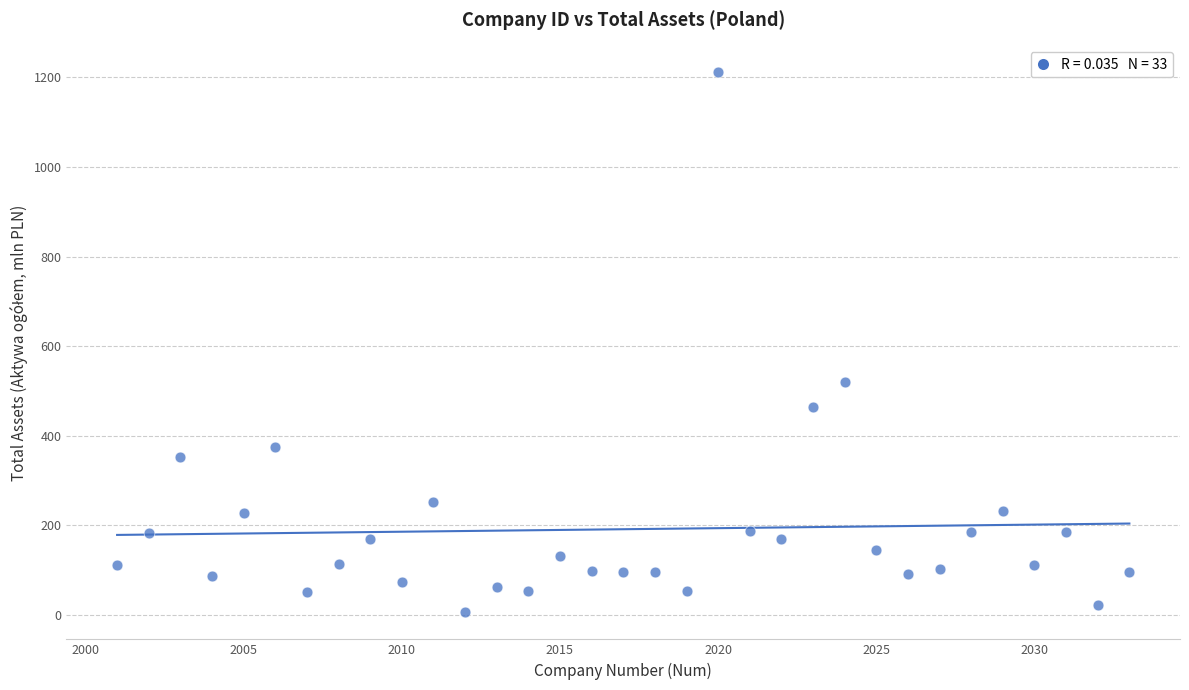

What is the range of Y values (max minus min)?

1205.1